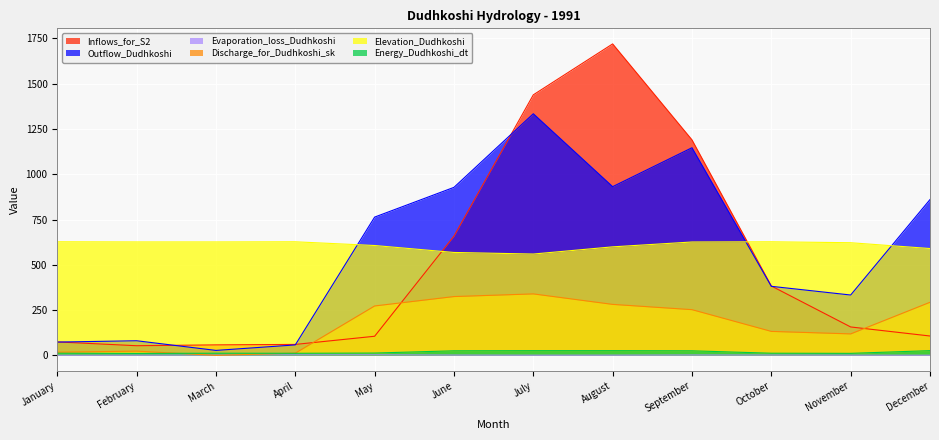

True or false: Discharge_for_Dudhkoshi_sk has more than 2 points higher than both neighbors.

False